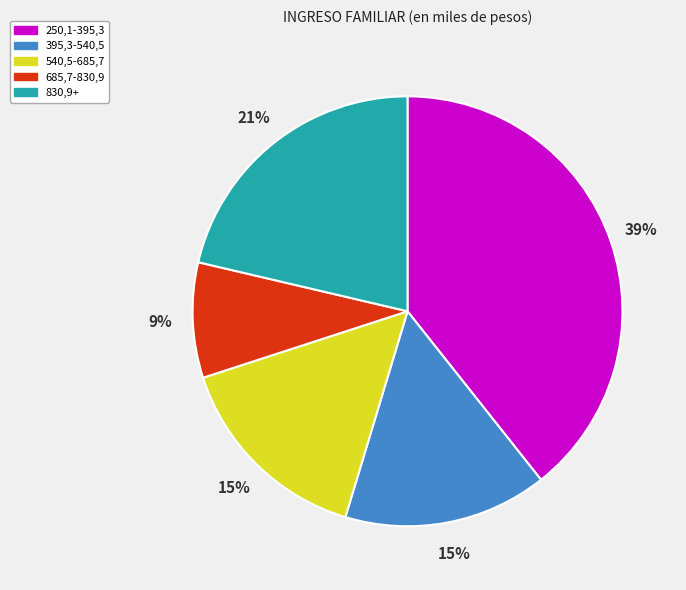

Between 830,9+ and 250,1-395,3, which is larger?

250,1-395,3